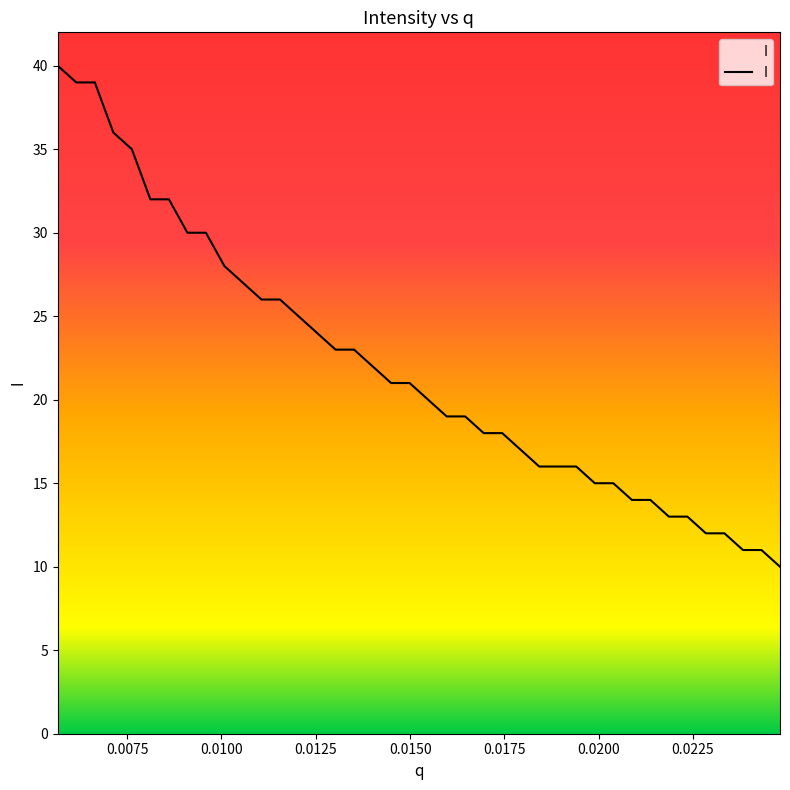

What is the minimum value shown in the chart?

10